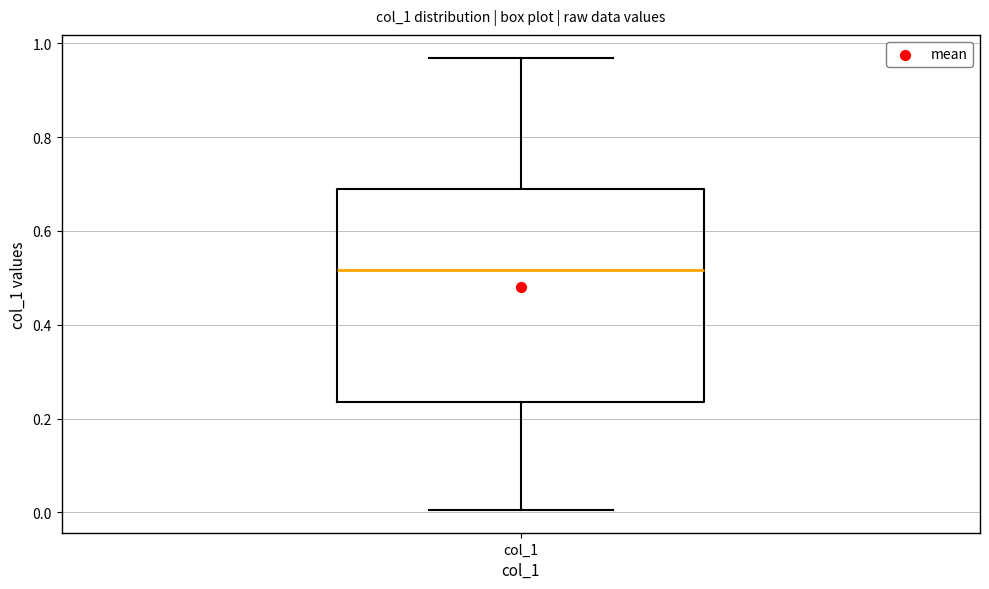

Transcribe this box plot: give where the median line is, the range the box spans, and where the two whiskers end, as read against the y-axis. The values are not printed on the chart, so give them approximately, as read against the axis.

median 0.52, box 0.24 to 0.68, whiskers 0.00 to 0.96